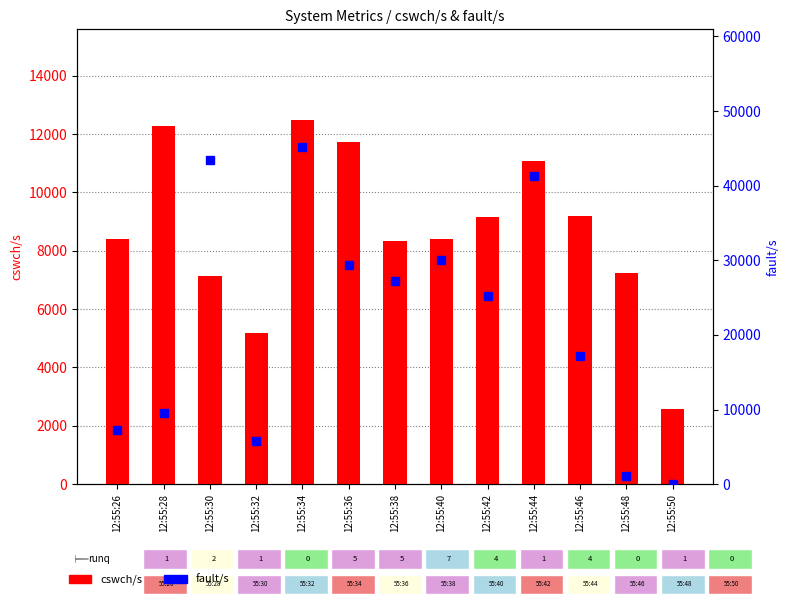

Is the value of cswch/s at 12:55:40 greater than the value of fault/s at 12:55:40?

No